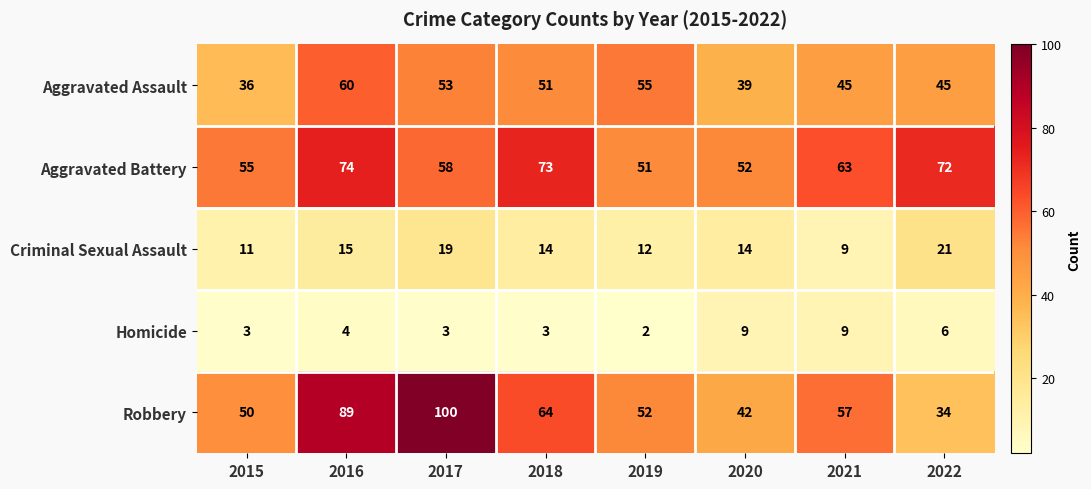

Which category has the highest value in the Robbery series?

2017